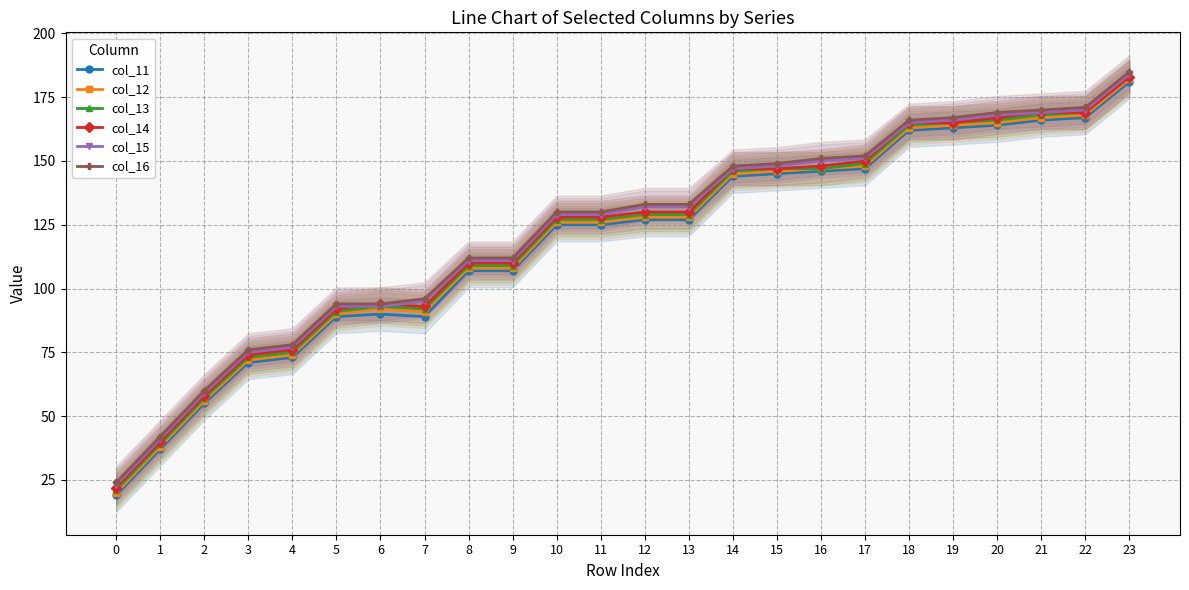

Reading right to left, what are all the values shown in this chart?

col_11: 181	167	166	164	163	162	147	146	145	144	127	127	125	125	107	107	89	90	89	73	71	55	37	19
col_12: 182	168	167	165	164	163	148	147	146	145	128	128	126	126	108	108	91	92	90	74	72	56	38	20
col_13: 183	169	168	166	165	164	149	147	147	146	129	129	127	127	109	109	92	93	91	75	73	57	39	21
col_14: 183	169	169	167	165	165	150	148	147	147	130	130	128	128	110	110	93	94	92	76	74	58	40	22
col_15: 184	170	169	168	166	165	151	150	148	147	132	132	129	129	111	111	95	93	93	77	75	59	41	23
col_16: 185	171	170	169	167	166	152	151	149	148	133	133	130	130	112	112	96	94	94	78	76	60	42	24